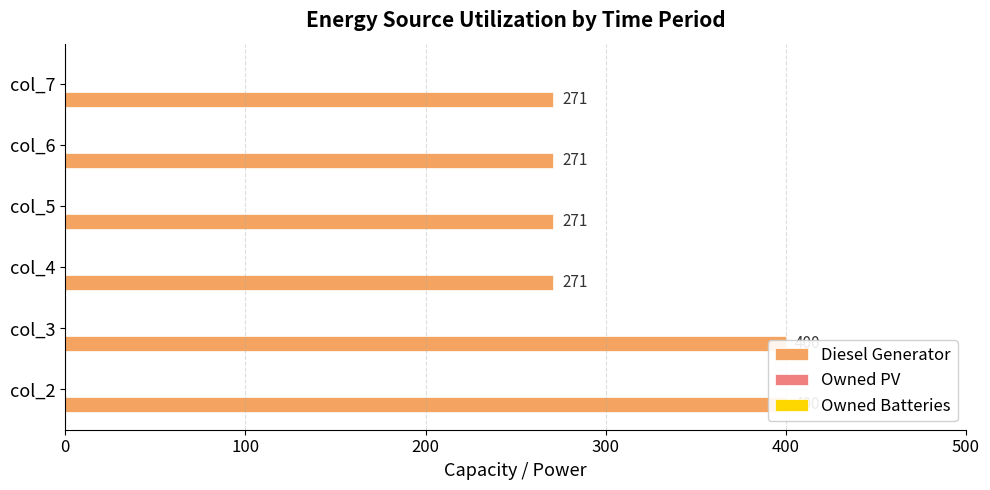

What is the value of the Owned Batteries bar at the 2nd from the left?

0.2